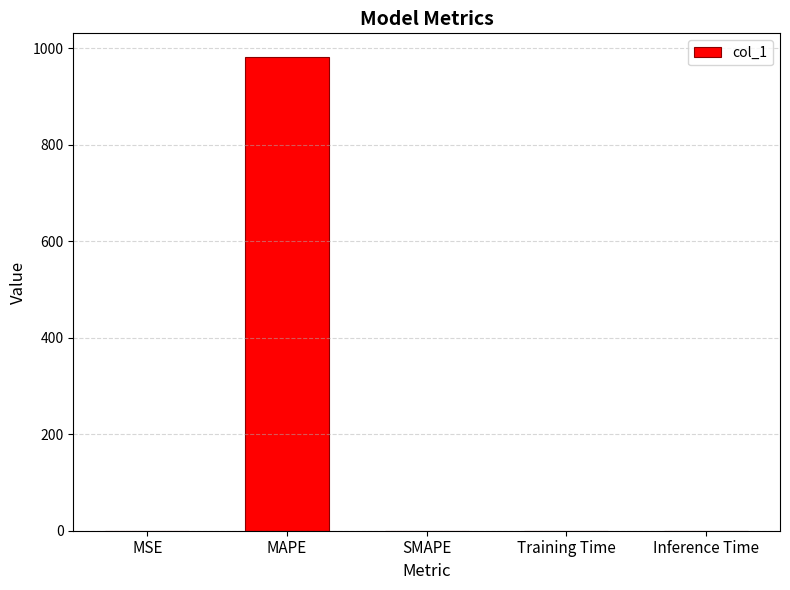

The value at MSE is 0.3. True or false?

True